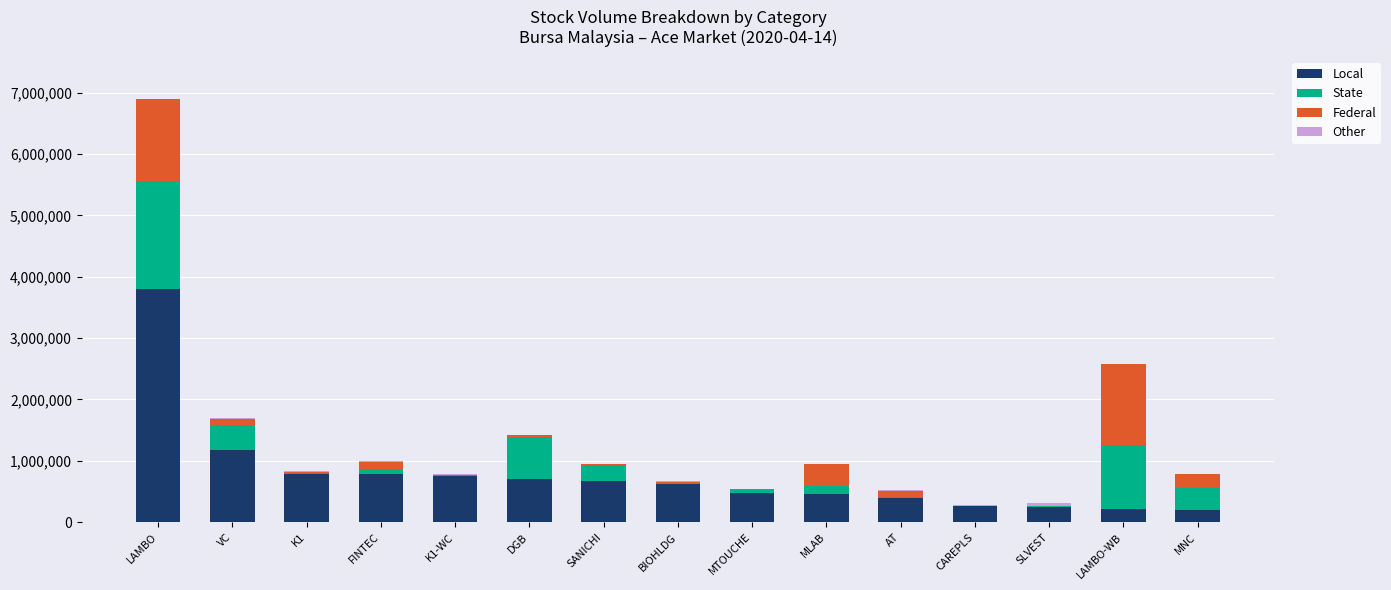

At which category is the sum across all series the highest?

LAMBO